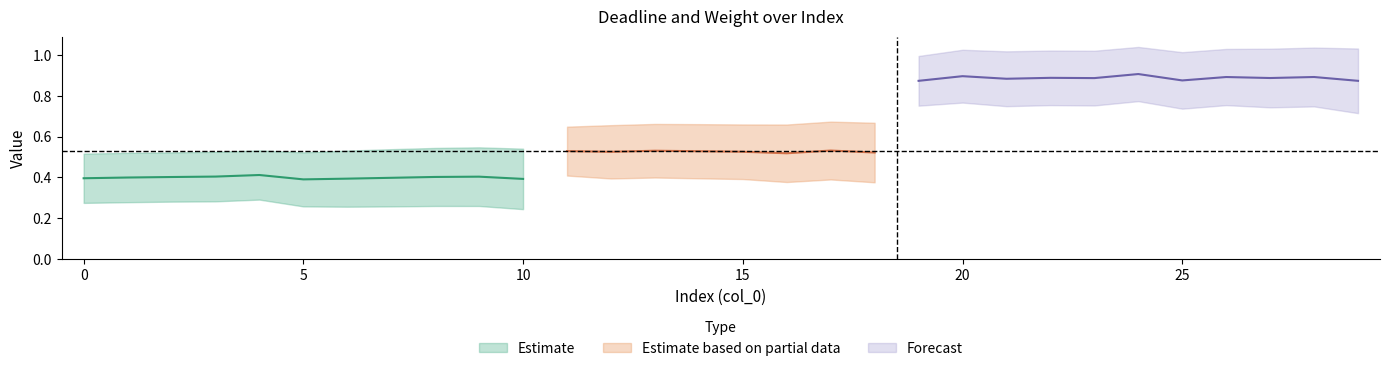

Is the value of weight at 2 greater than the value of deadline at 25?

No